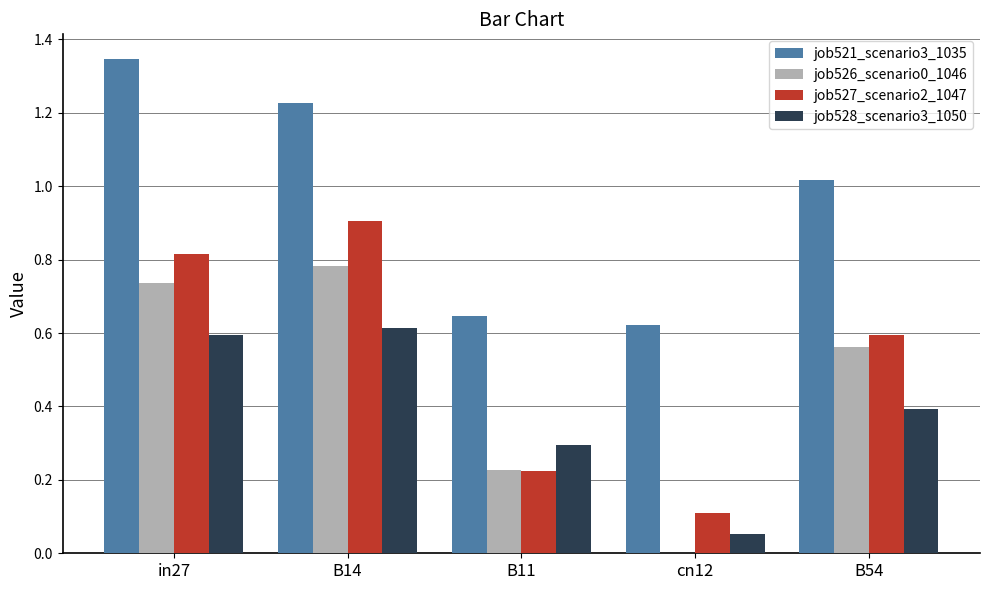

Which series has the largest total across all categories?

job521_scenario3_1035